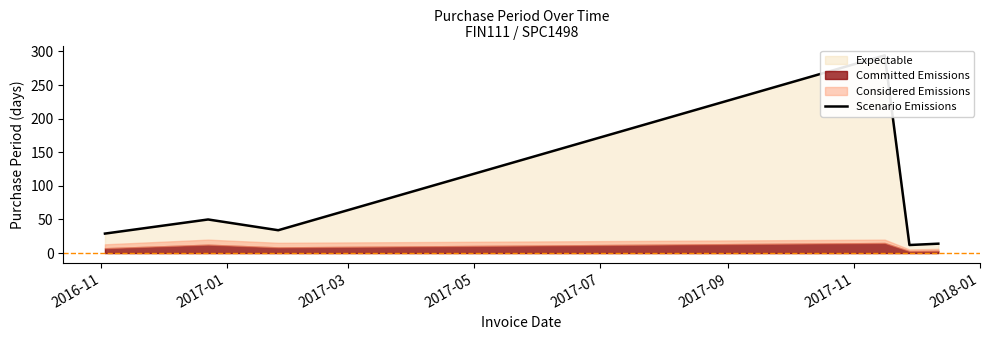

True or false: the data shows 29 at 2016-11.

True